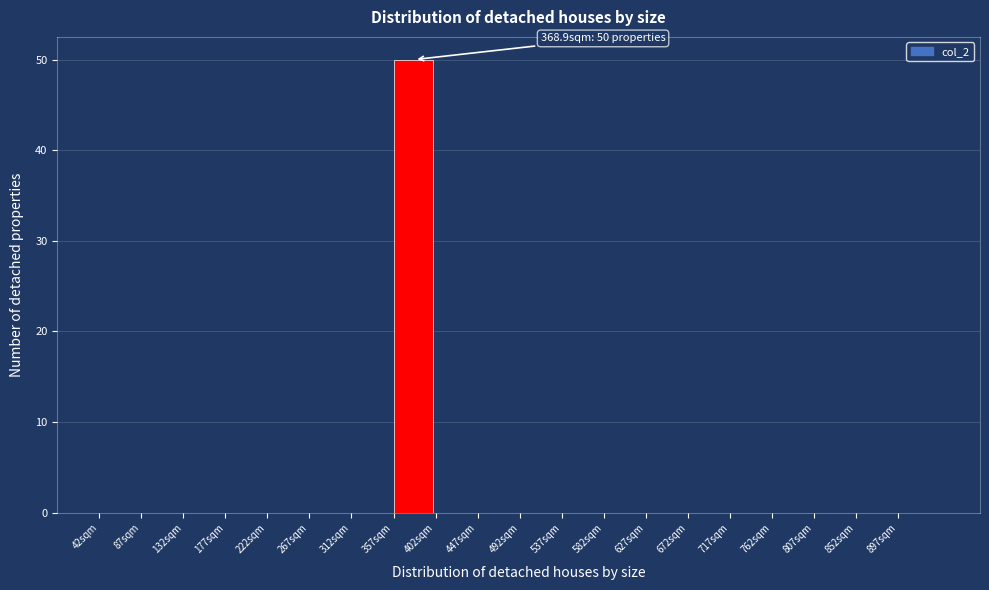

Which range on the x-axis has the tallest bar?

357 to 402